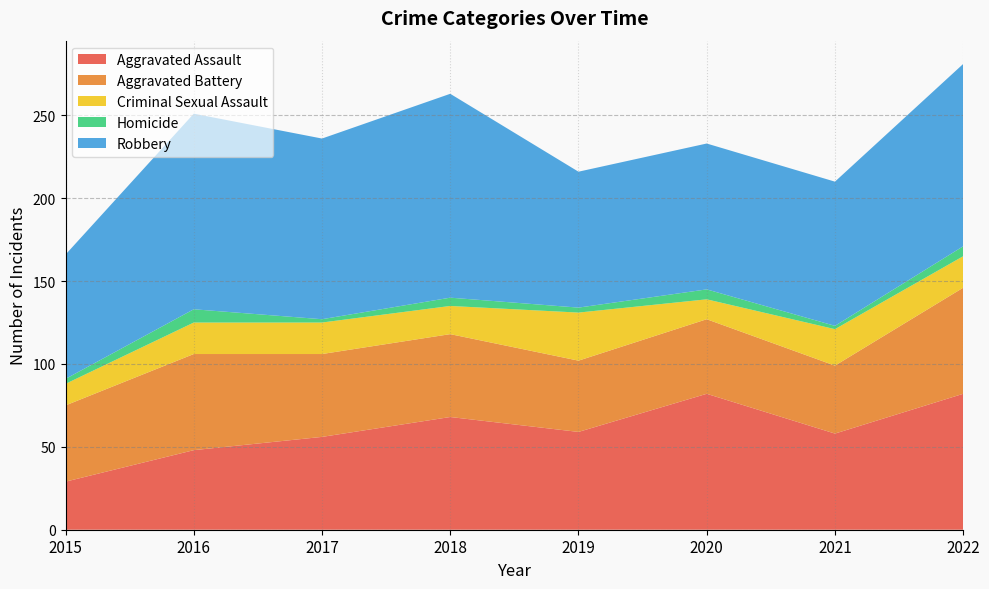

Reading right to left, list all the values displayed in this chart.

Aggravated Assault: 82	58	82	59	68	56	48	29
Aggravated Battery: 64	41	45	43	50	50	58	46
Criminal Sexual Assault: 19	22	12	29	17	19	19	13
Homicide: 6	2	6	3	5	2	8	3
Robbery: 110	87	88	82	123	109	118	75